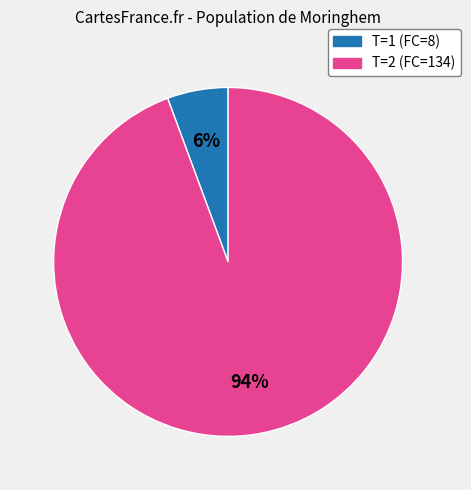

Which slice represents more than half of the pie?

T=2 (FC=134)